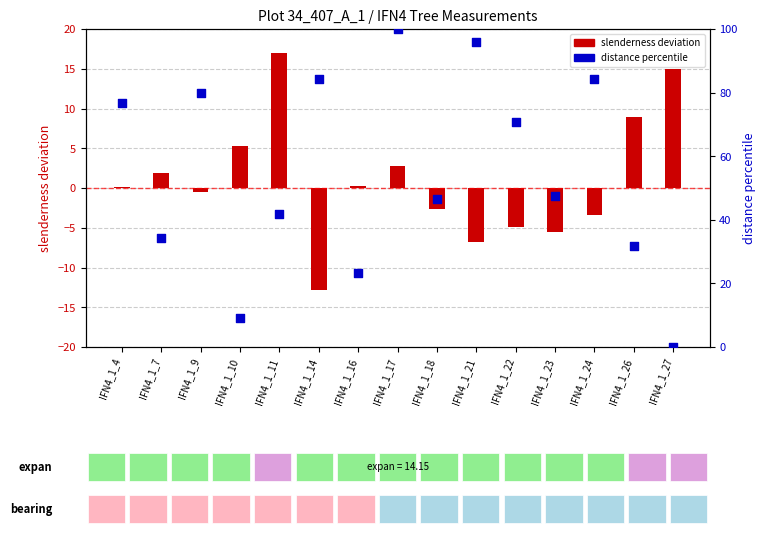

At how many categories does at least one series exceed 50?

7